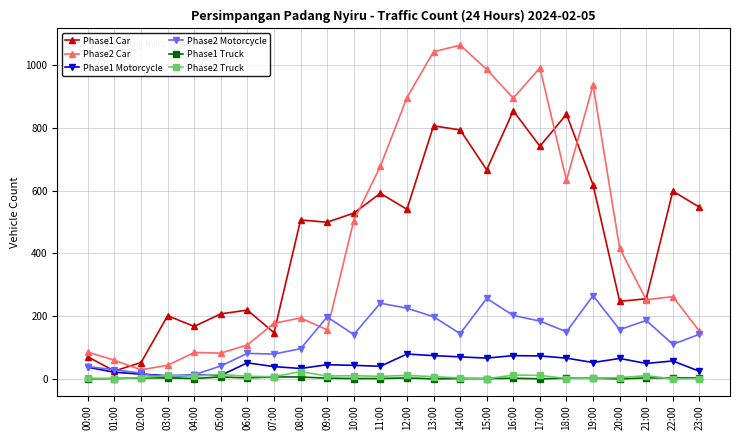

What are all the series names shown in the legend?

Phase1 Car, Phase2 Car, Phase1 Motorcycle, Phase2 Motorcycle, Phase1 Truck, Phase2 Truck